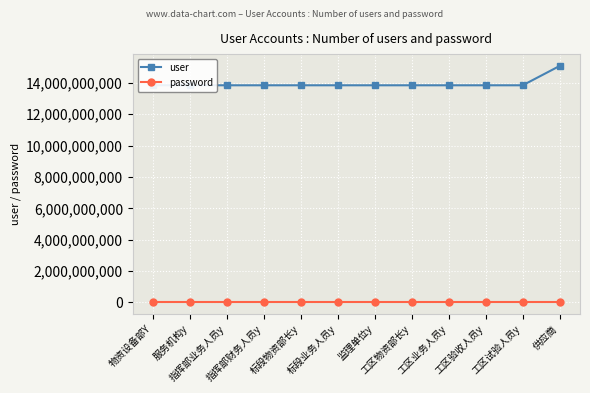

How many data points does each series have?

12